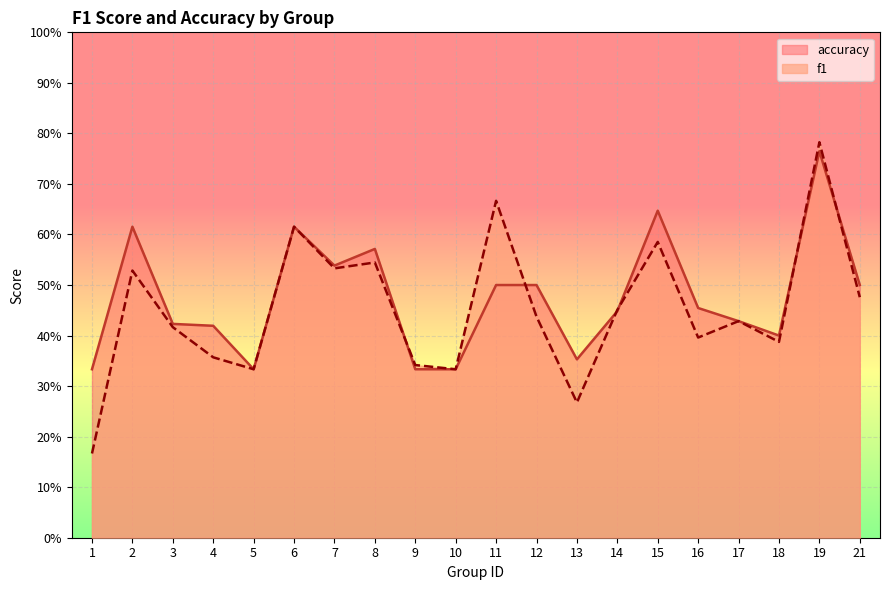

What is the minimum value shown in the chart?

0.2